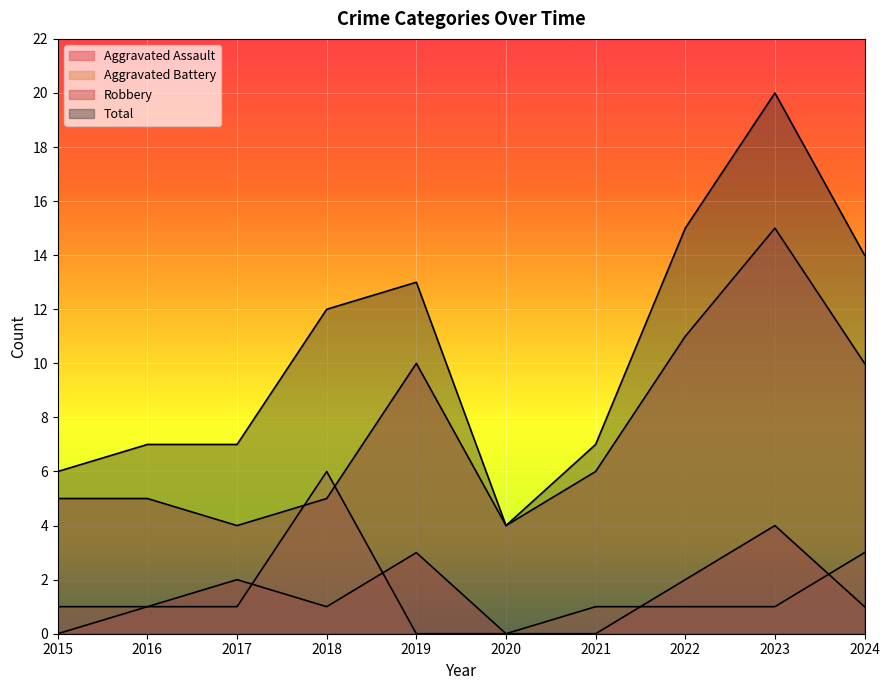

Rank the series at 2019 from highest to lowest value.

Total, Robbery, Aggravated Assault, Aggravated Battery